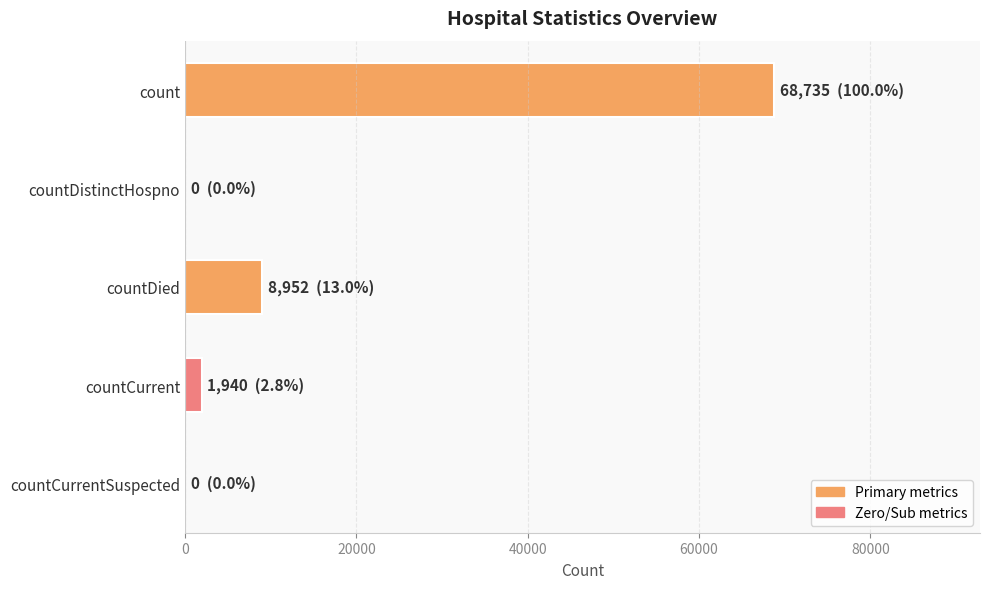

Read the value at countDied.

8952